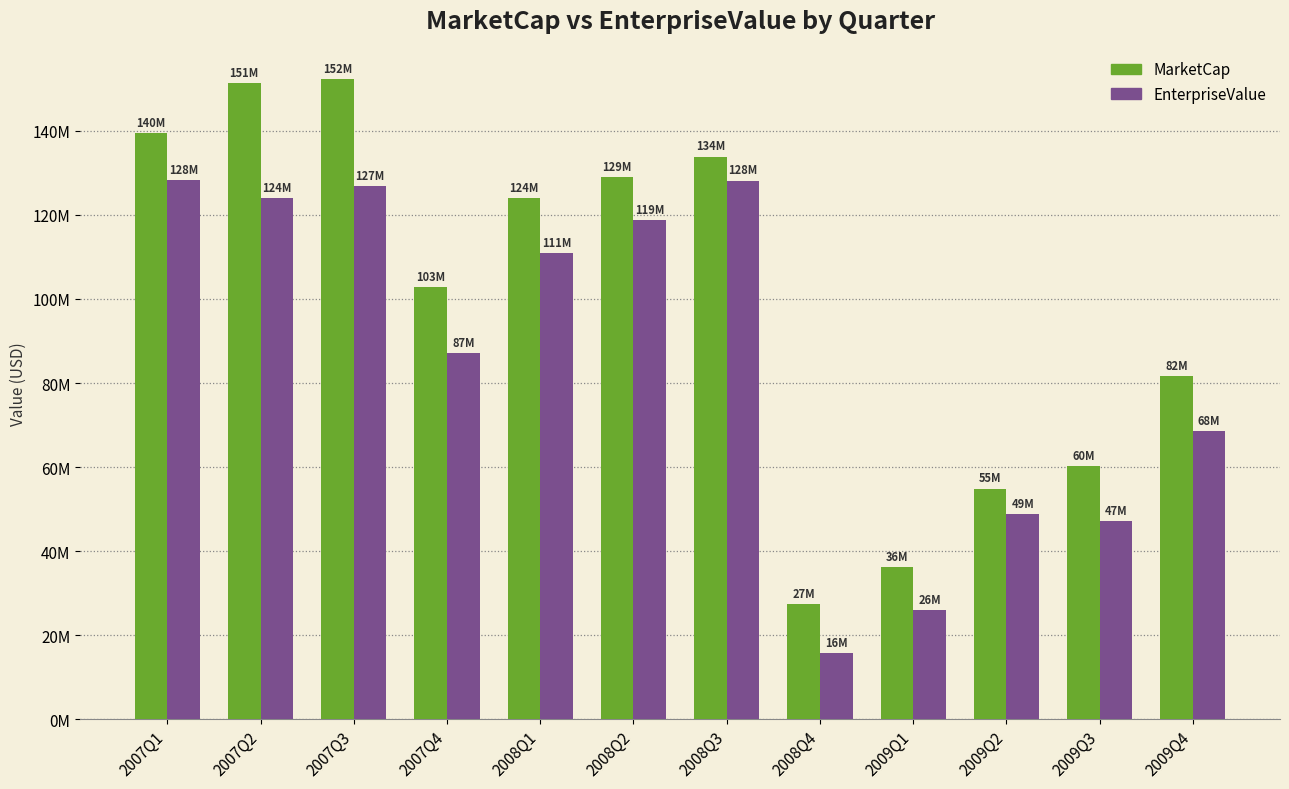

What is the difference between the MarketCap values at 2009Q4 and 2008Q2?

47427576.7